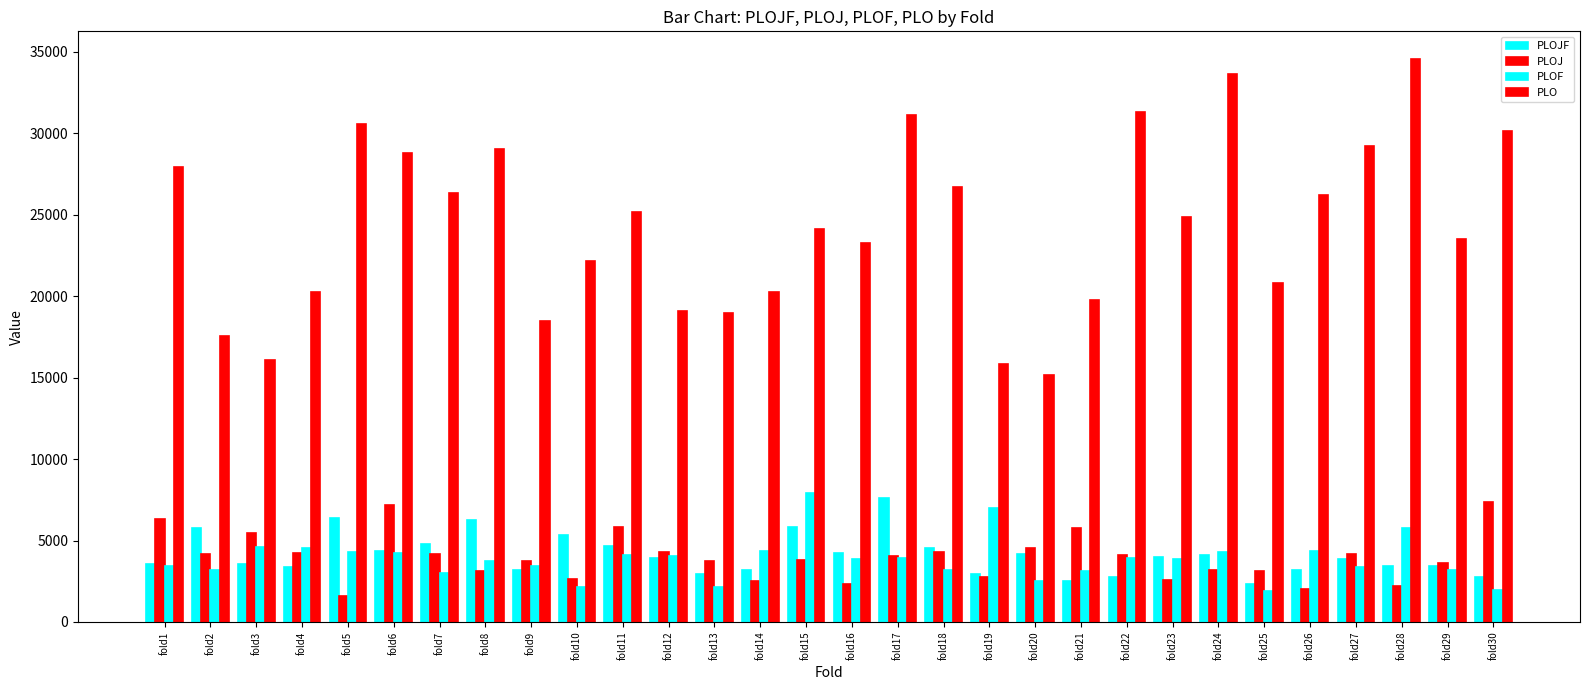

Where does the PLOJF series first go above 3899?

fold2